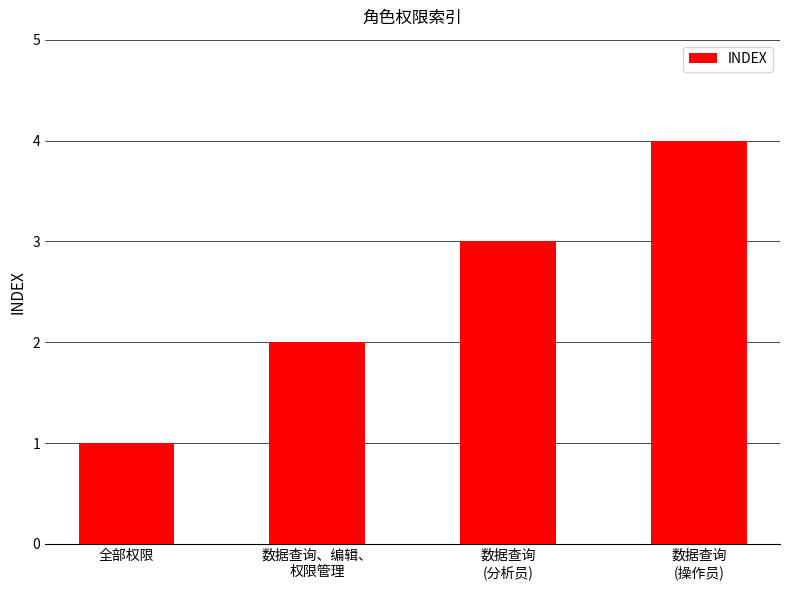

Reading left to right, list all the values displayed in this chart.

1	2	3	4